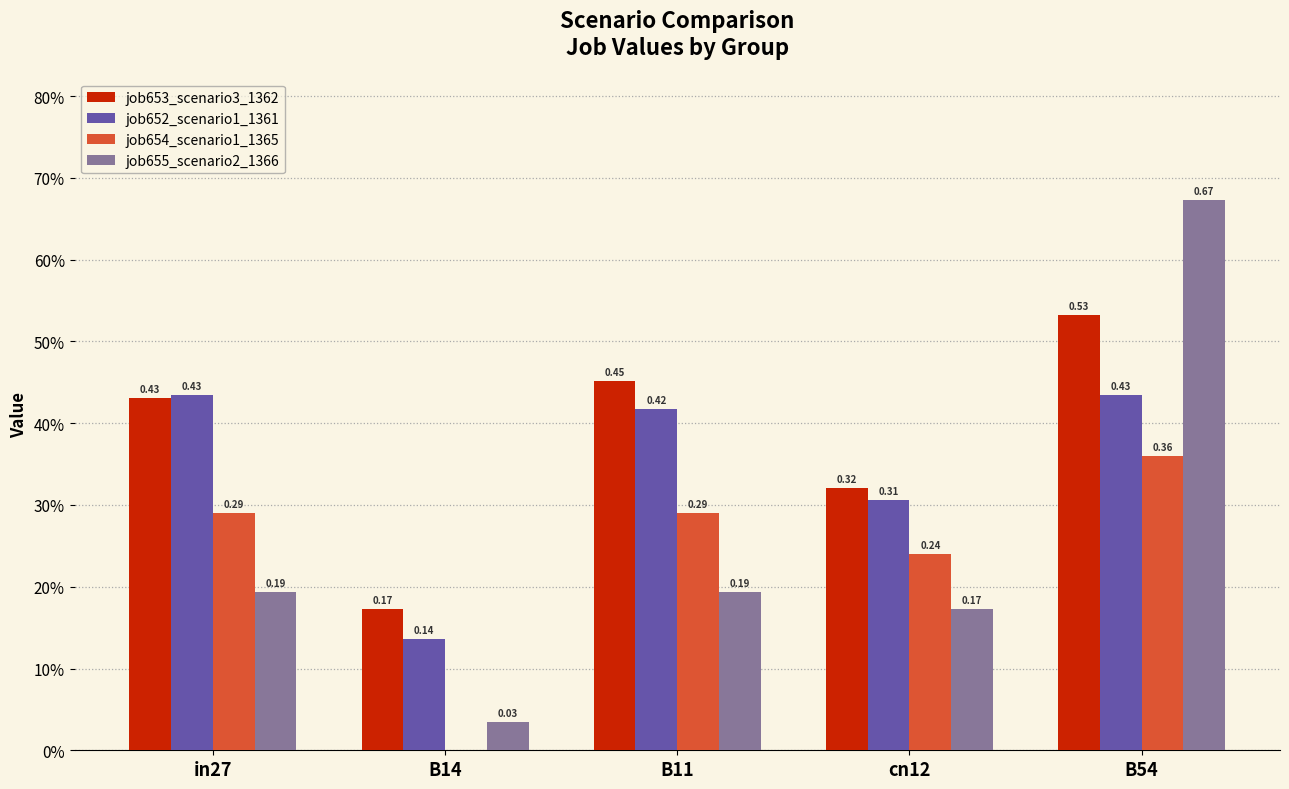

At how many categories does at least one series exceed 0?

5